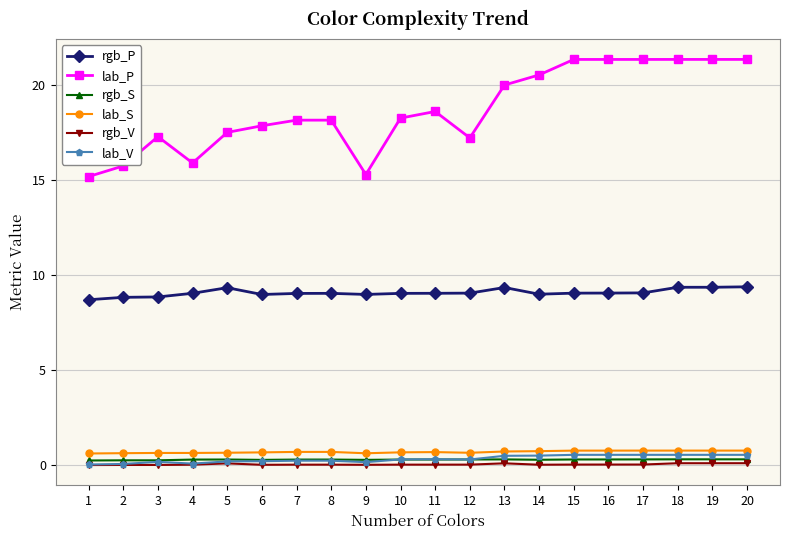

True or false: lab_S has more than 0 points higher than both neighbors.

True